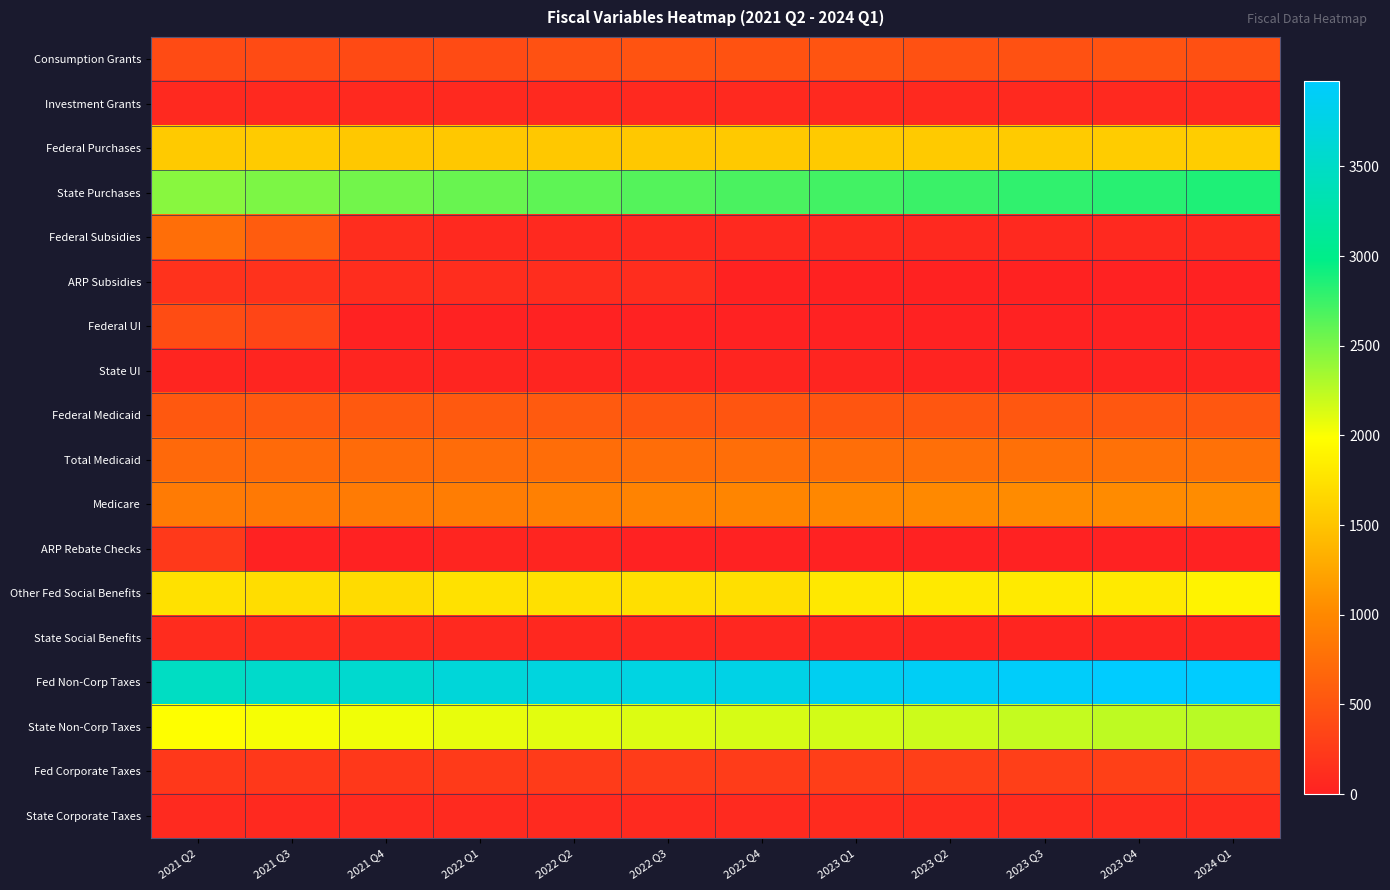

Reading right to left, extract all data points from this chart.

Consumption Grants: 2024 Q1=457.6	2023 Q4=486.0	2023 Q3=472.8	2023 Q2=468.0	2023 Q1=493.7	2022 Q4=480.9	2022 Q3=483.3	2022 Q2=467.6	2022 Q1=406.0	2021 Q4=399.2	2021 Q3=406.5	2021 Q2=404.1
Investment Grants: 2024 Q1=72.1	2023 Q4=72.1	2023 Q3=72.1	2023 Q2=72.1	2023 Q1=72.1	2022 Q4=72.1	2022 Q3=72.1	2022 Q2=72.1	2022 Q1=72.1	2021 Q4=72.1	2021 Q3=72.1	2021 Q2=72.1
Federal Purchases: 2024 Q1=1571.5	2023 Q4=1562.6	2023 Q3=1558.8	2023 Q2=1552.7	2023 Q1=1548.0	2022 Q4=1542.0	2022 Q3=1536.8	2022 Q2=1534.9	2022 Q1=1536.7	2021 Q4=1537.2	2021 Q3=1554.4	2021 Q2=1549.2
State Purchases: 2024 Q1=2858.5	2023 Q4=2823.8	2023 Q3=2789.6	2023 Q2=2755.8	2023 Q1=2722.3	2022 Q4=2689.3	2022 Q3=2653.6	2022 Q2=2615.2	2022 Q1=2574.3	2021 Q4=2534.1	2021 Q3=2494.6	2021 Q2=2447.0
Federal Subsidies: 2024 Q1=72.9	2023 Q4=72.9	2023 Q3=74.2	2023 Q2=74.2	2023 Q1=74.2	2022 Q4=74.2	2022 Q3=75.8	2022 Q2=75.8	2022 Q1=75.8	2021 Q4=114.4	2021 Q3=572.9	2021 Q2=750.6
ARP Subsidies: 2024 Q1=1.4	2023 Q4=1.4	2023 Q3=12.7	2023 Q2=12.7	2023 Q1=12.7	2022 Q4=12.7	2022 Q3=110.2	2022 Q2=110.2	2022 Q1=110.2	2021 Q4=110.2	2021 Q3=163.7	2021 Q2=163.7
Federal UI: 2024 Q1=0.0	2023 Q4=0.0	2023 Q3=0.0	2023 Q2=0.0	2023 Q1=0.0	2022 Q4=0.0	2022 Q3=0.0	2022 Q2=0.0	2022 Q1=0.0	2021 Q4=0.0	2021 Q3=346.7	2021 Q2=418.1
State UI: 2024 Q1=31.3	2023 Q4=29.6	2023 Q3=30.5	2023 Q2=30.5	2023 Q1=31.3	2022 Q4=33.0	2022 Q3=33.0	2022 Q2=33.9	2022 Q1=34.7	2021 Q4=38.1	2021 Q3=39.8	2021 Q2=46.3
Federal Medicaid: 2024 Q1=526.7	2023 Q4=523.7	2023 Q3=520.6	2023 Q2=515.4	2023 Q1=510.2	2022 Q4=505.6	2022 Q3=503.1	2022 Q2=555.9	2022 Q1=550.4	2021 Q4=545.5	2021 Q3=540.0	2021 Q2=535.1
Total Medicaid: 2024 Q1=777.2	2023 Q4=772.7	2023 Q3=768.2	2023 Q2=760.5	2023 Q1=752.9	2022 Q4=746.0	2022 Q3=738.5	2022 Q2=730.9	2022 Q1=723.6	2021 Q4=716.4	2021 Q3=709.3	2021 Q2=702.8
Medicare: 2024 Q1=1040.1	2023 Q4=1032.7	2023 Q3=1025.3	2023 Q2=1006.4	2023 Q1=987.6	2022 Q4=968.7	2022 Q3=949.9	2022 Q2=921.5	2022 Q1=893.1	2021 Q4=876.8	2021 Q3=848.4	2021 Q2=870.3
ARP Rebate Checks: 2024 Q1=0.0	2023 Q4=0.0	2023 Q3=0.0	2023 Q2=0.0	2023 Q1=0.0	2022 Q4=0.0	2022 Q3=0.0	2022 Q2=34.9	2022 Q1=34.9	2021 Q4=0.0	2021 Q3=0.0	2021 Q2=228.7
Other Fed Social Benefits: 2024 Q1=1894.5	2023 Q4=1816.4	2023 Q3=1810.2	2023 Q2=1804.0	2023 Q1=1797.9	2022 Q4=1724.9	2022 Q3=1728.7	2022 Q2=1732.6	2022 Q1=1741.4	2021 Q4=1685.6	2021 Q3=1709.4	2021 Q2=1743.2
State Social Benefits: 2024 Q1=32.2	2023 Q4=35.9	2023 Q3=40.0	2023 Q2=44.6	2023 Q1=49.7	2022 Q4=55.4	2022 Q3=61.8	2022 Q2=68.9	2022 Q1=76.8	2021 Q4=85.6	2021 Q3=95.5	2021 Q2=106.5
Fed Non-Corp Taxes: 2024 Q1=3976.7	2023 Q4=3976.4	2023 Q3=3933.6	2023 Q2=3892.6	2023 Q1=3853.6	2022 Q4=3771.8	2022 Q3=3735.2	2022 Q2=3697.7	2022 Q1=3664.3	2021 Q4=3579.6	2021 Q3=3543.8	2021 Q2=3474.2
State Non-Corp Taxes: 2024 Q1=2264.8	2023 Q4=2239.8	2023 Q3=2213.7	2023 Q2=2189.0	2023 Q1=2165.7	2022 Q4=2143.9	2022 Q3=2120.9	2022 Q2=2097.7	2022 Q1=2075.3	2021 Q4=2049.2	2021 Q3=2025.4	2021 Q2=1991.9
Fed Corporate Taxes: 2024 Q1=307.1	2023 Q4=300.1	2023 Q3=294.6	2023 Q2=289.5	2023 Q1=285.3	2022 Q4=262.0	2022 Q3=257.0	2022 Q2=252.3	2022 Q1=247.1	2021 Q4=223.4	2021 Q3=220.8	2021 Q2=223.3
State Corporate Taxes: 2024 Q1=100.3	2023 Q4=98.6	2023 Q3=96.8	2023 Q2=95.1	2023 Q1=93.7	2022 Q4=92.4	2022 Q3=90.7	2022 Q2=89.0	2022 Q1=87.2	2021 Q4=86.0	2021 Q3=85.0	2021 Q2=86.0